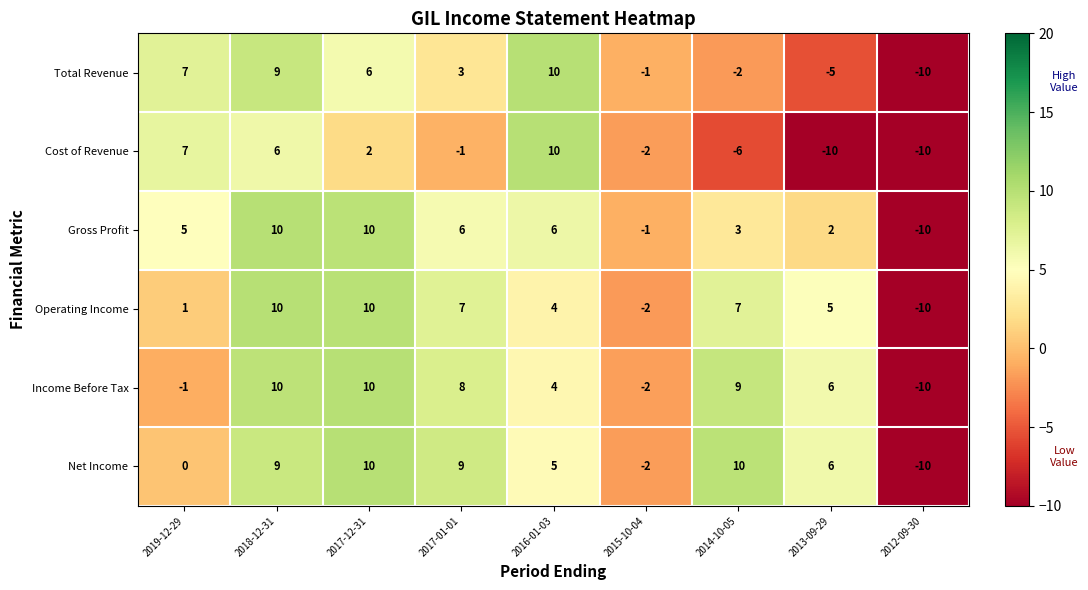

What is the difference between the maximum and minimum values in the Gross Profit series?

20